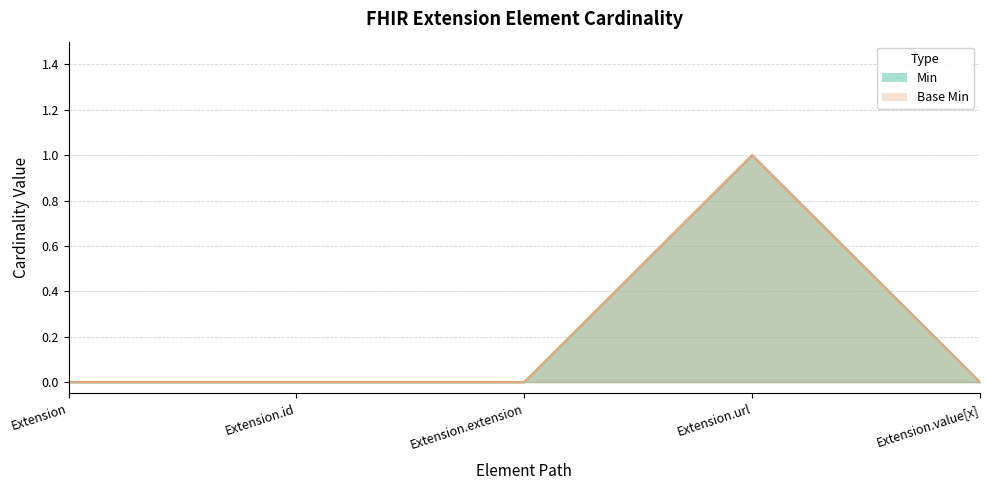

True or false: Min has more than 2 interior local peaks.

False